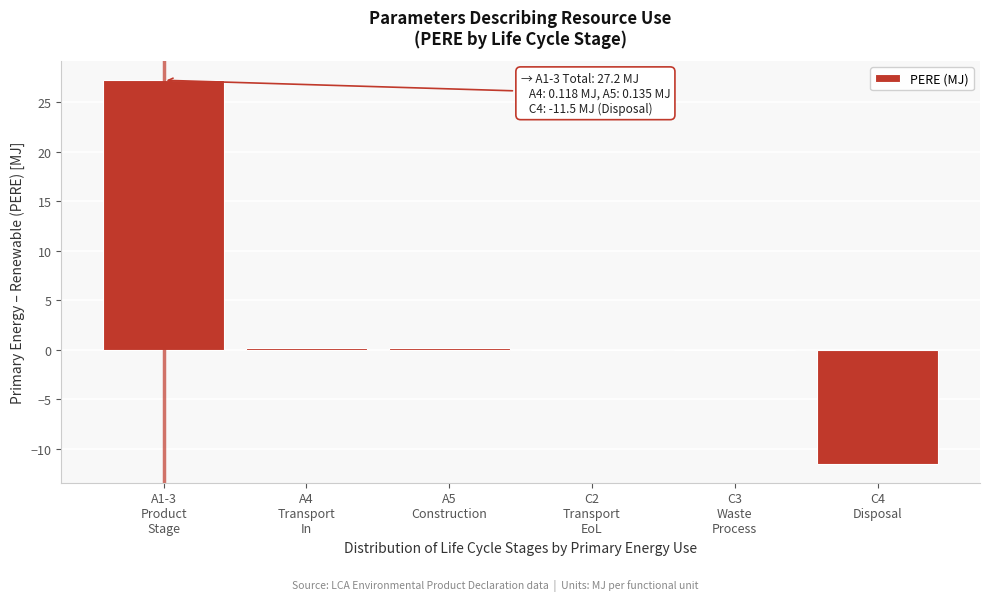

What is the greatest value displayed?

27.2